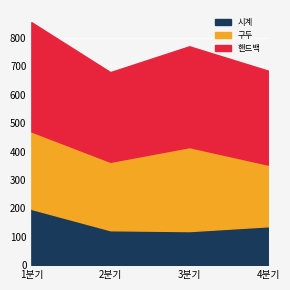

At which label does 구두 first exceed 273?

3분기